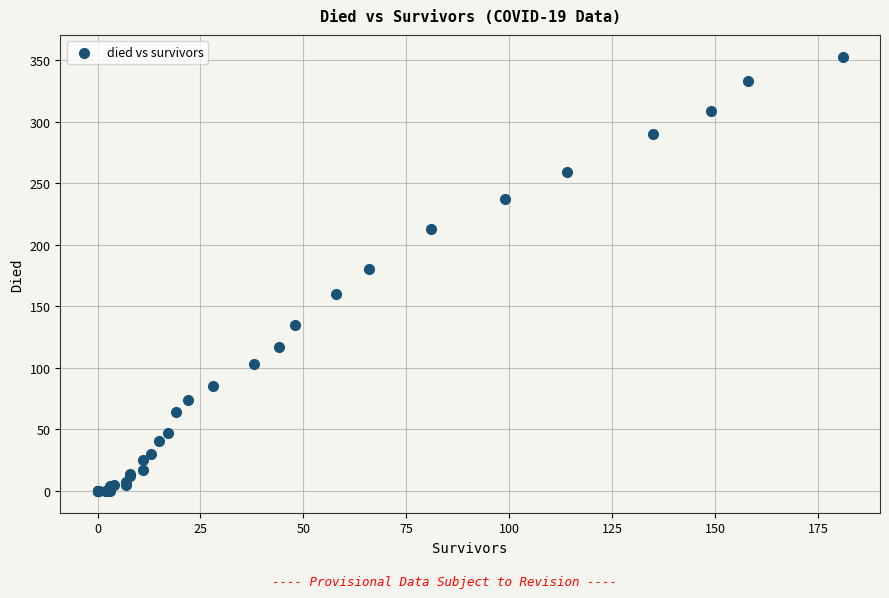

What Y value in the scatter plot is closest to 176?

180